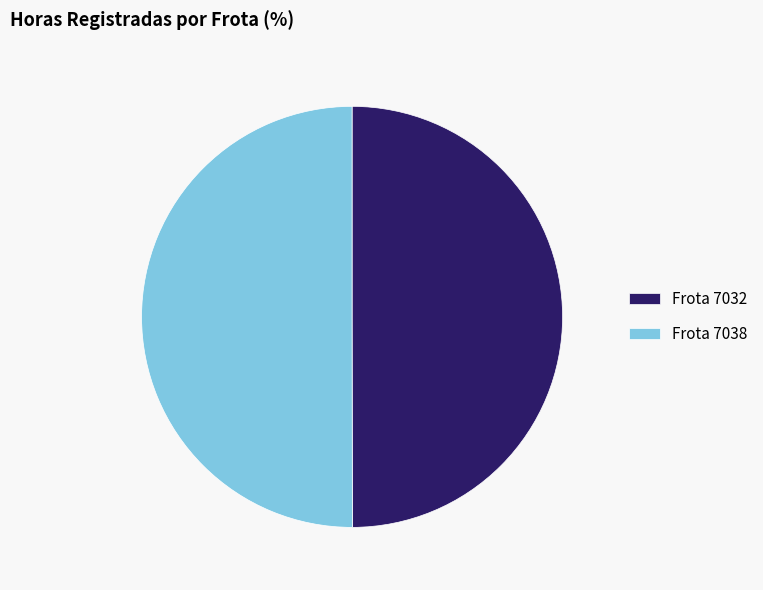

Do Frota 7038 and Frota 7032 together represent more than half of the pie?

Yes